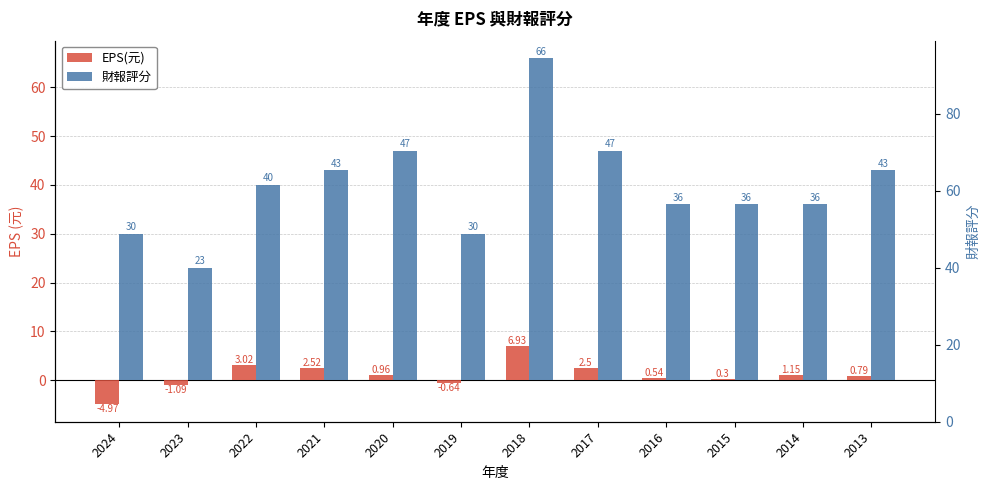

At 2017, list the series in order from largest to smallest.

財報評分, EPS(元)